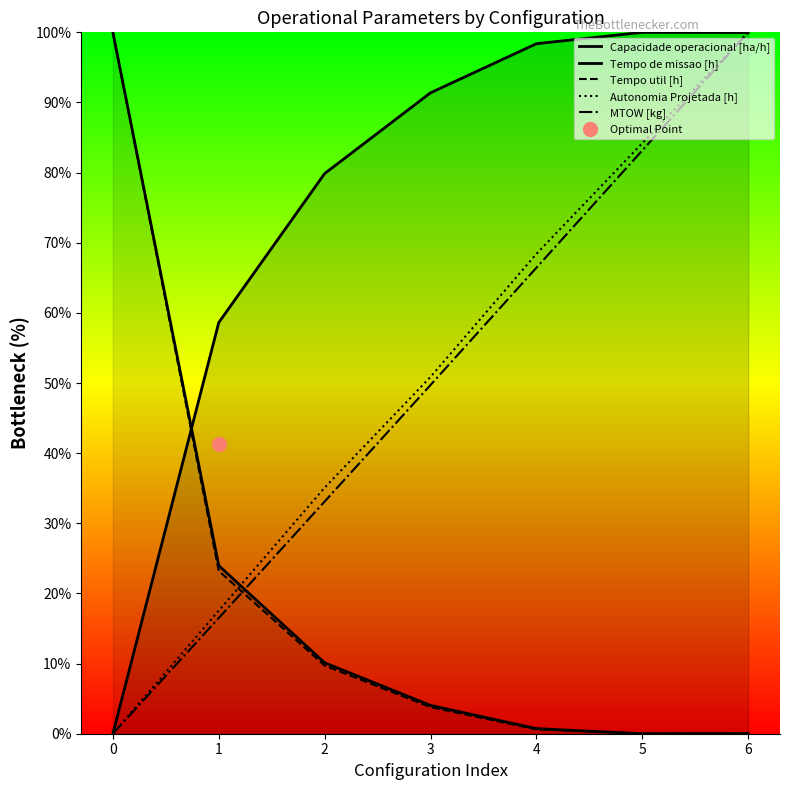

The Tempo de missao [h] series shows 0.7 at 4. True or false?

True